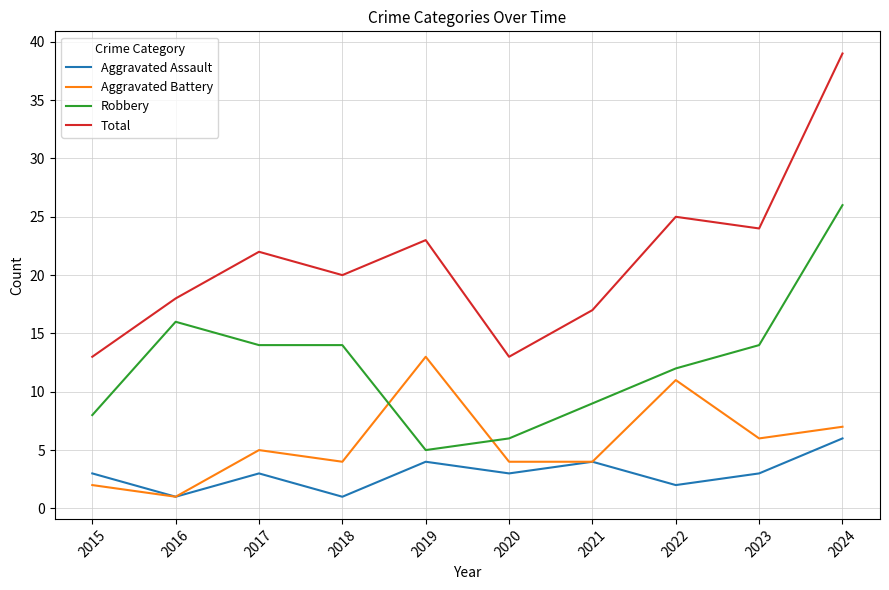

The value of Aggravated Assault at 2021 is 7. True or false?

False